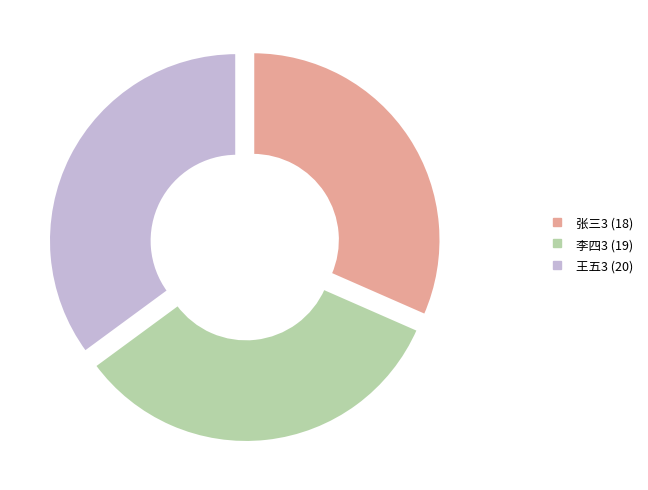

Rank the categories by value from highest to lowest.

王五3, 李四3, 张三3